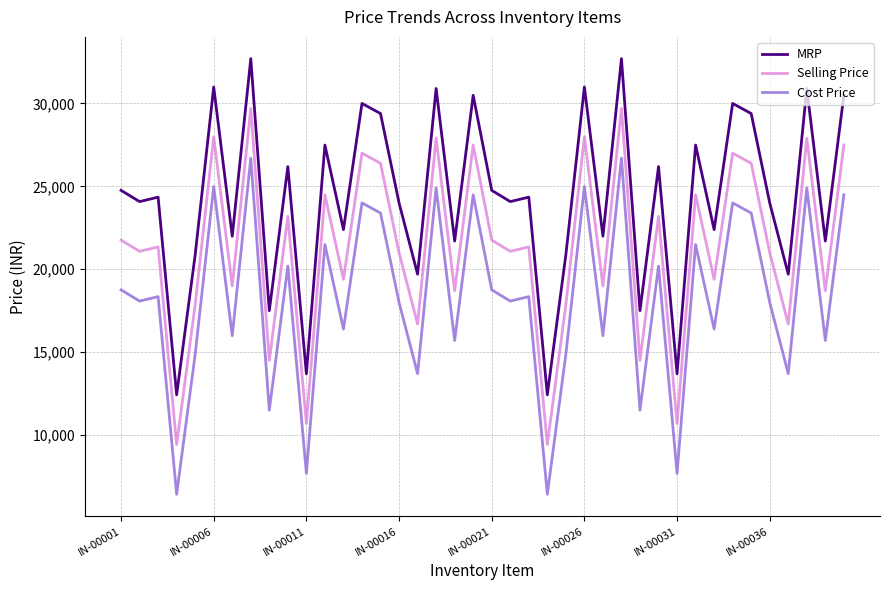

What is the difference between the maximum and minimum values in the Cost Price series?

20274